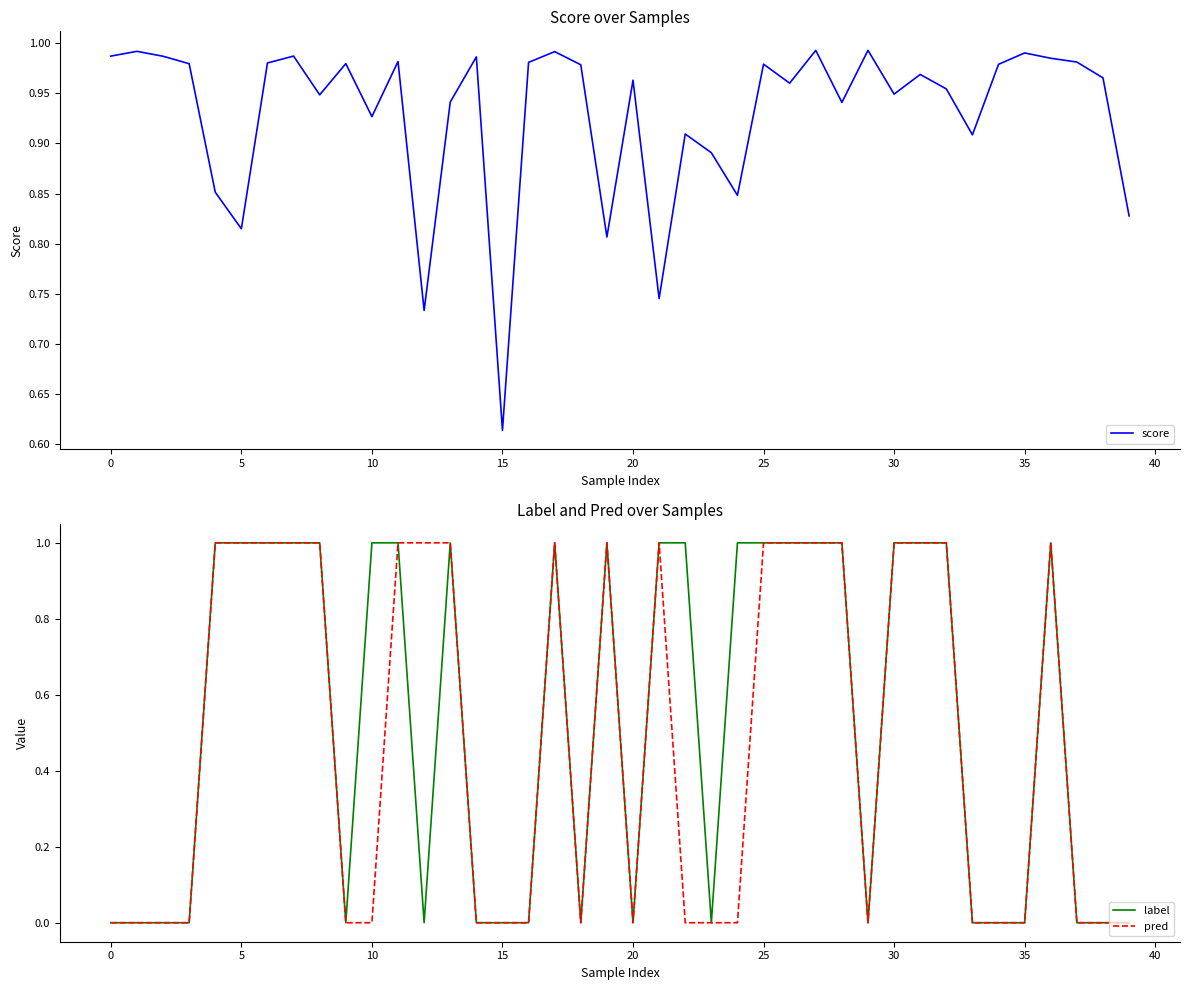

What is the value of the label point at the 18th from the left?

1.0